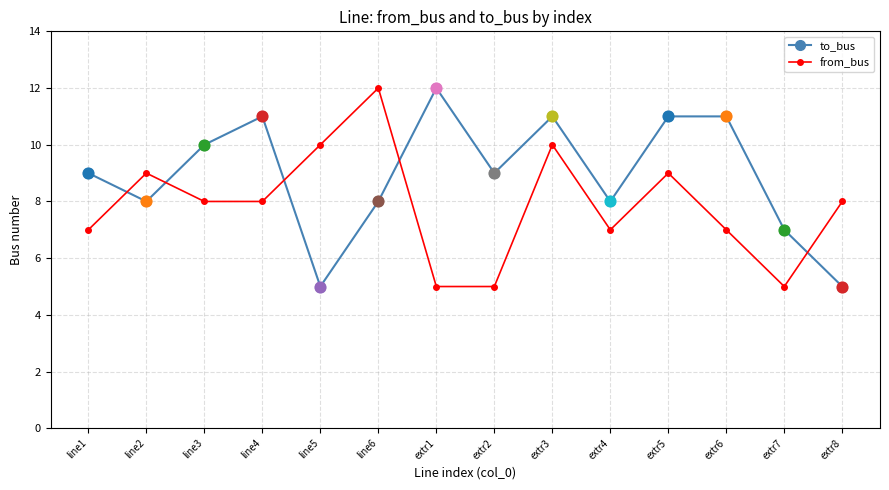

Which series has the largest total across all categories?

to_bus